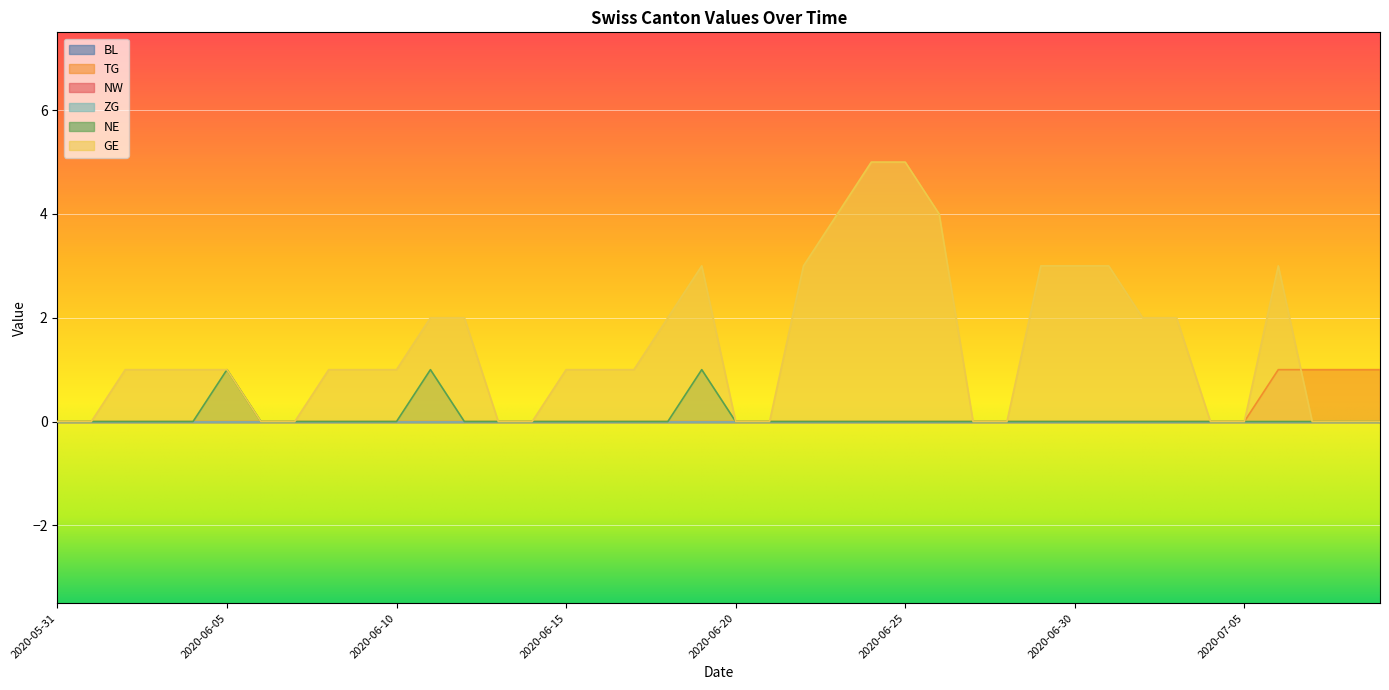

At how many categories does at least one series exceed 4?

2